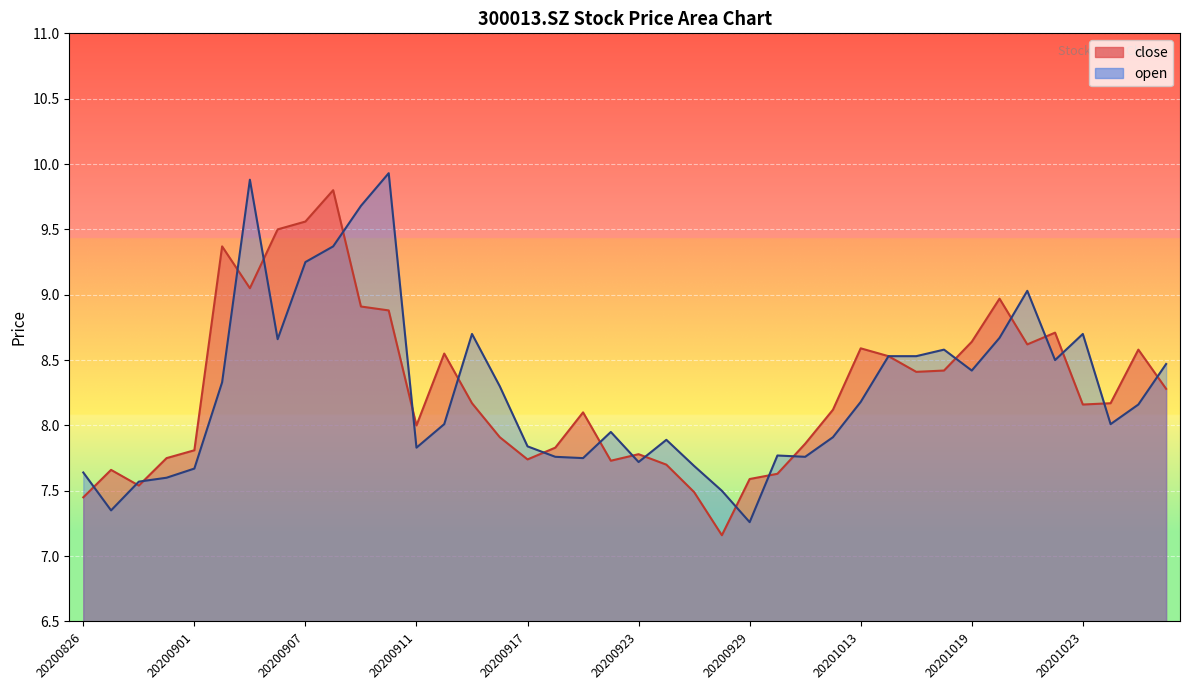

True or false: close has a value of 12.0 at 20200922.

False